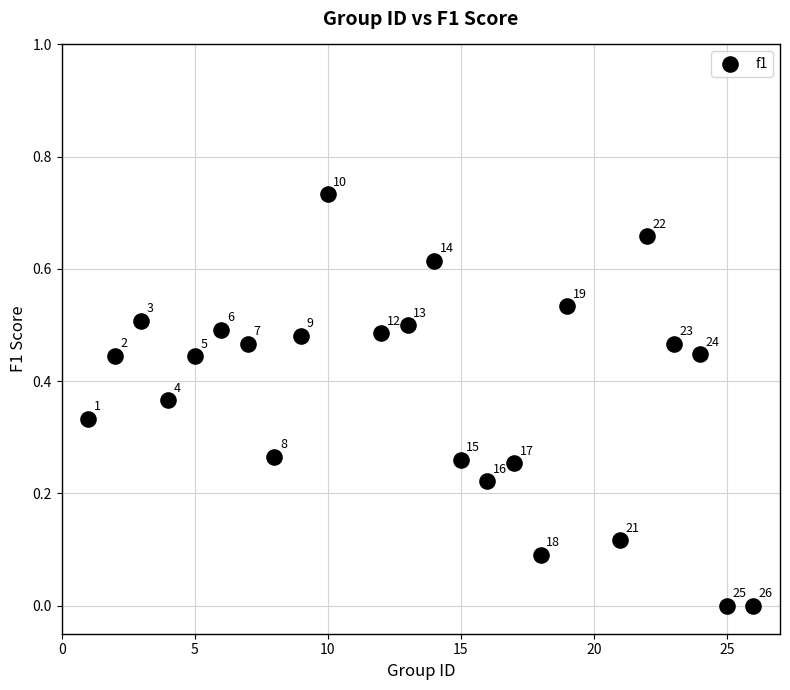

What is the range of X values (max minus min)?

25.0